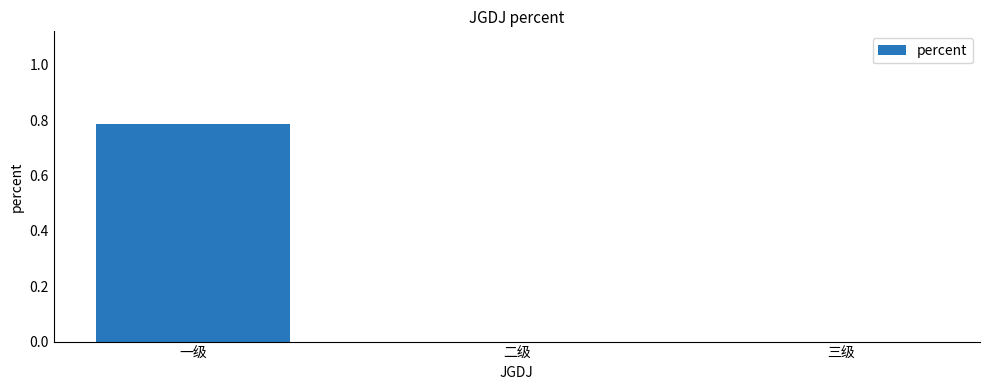

At which category does the chart reach its peak across all series?

一级